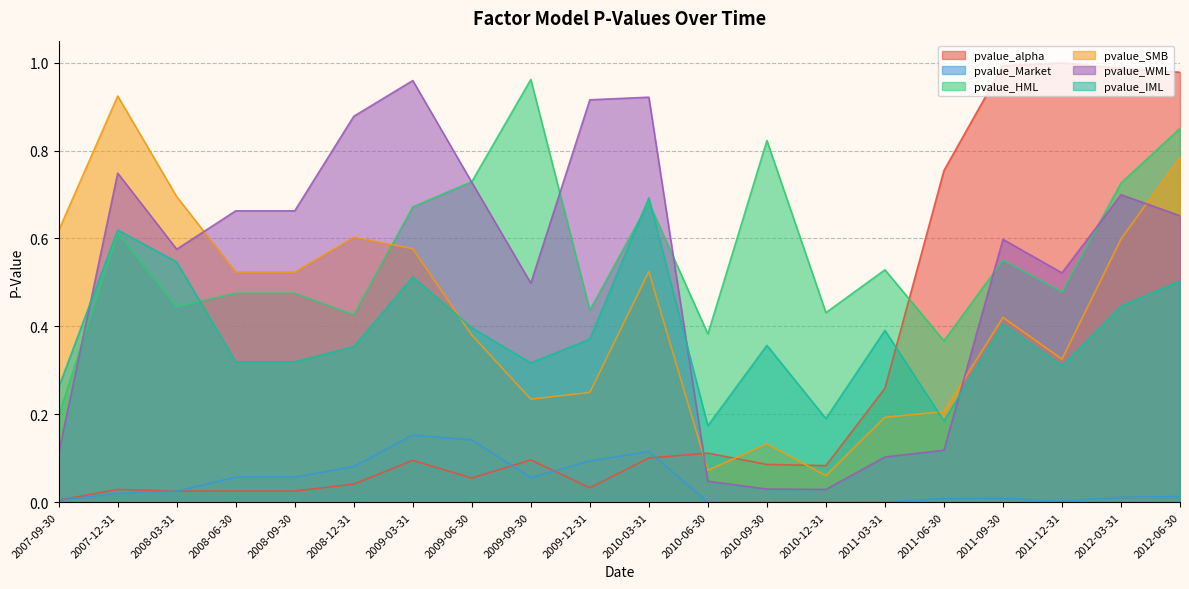

Reading right to left, transcribe all the data shown in this chart.

pvalue_alpha: 1.0	1.0	1.0	1.0	0.8	0.3	0.1	0.1	0.1	0.1	0.0	0.1	0.1	0.1	0.0	0.0	0.0	0.0	0.0	0.0
pvalue_Market: 0.0	0.0	0.0	0.0	0.0	0.0	0.0	0.0	0.0	0.1	0.1	0.1	0.1	0.2	0.1	0.1	0.1	0.0	0.0	0.0
pvalue_HML: 0.9	0.7	0.5	0.6	0.4	0.5	0.4	0.8	0.4	0.7	0.4	1.0	0.7	0.7	0.4	0.5	0.5	0.4	0.6	0.2
pvalue_SMB: 0.8	0.6	0.3	0.4	0.2	0.2	0.1	0.1	0.1	0.5	0.2	0.2	0.4	0.6	0.6	0.5	0.5	0.7	0.9	0.6
pvalue_WML: 0.7	0.7	0.5	0.6	0.1	0.1	0.0	0.0	0.0	0.9	0.9	0.5	0.7	1.0	0.9	0.7	0.7	0.6	0.7	0.1
pvalue_IML: 0.5	0.4	0.3	0.4	0.2	0.4	0.2	0.4	0.2	0.7	0.4	0.3	0.4	0.5	0.4	0.3	0.3	0.5	0.6	0.3